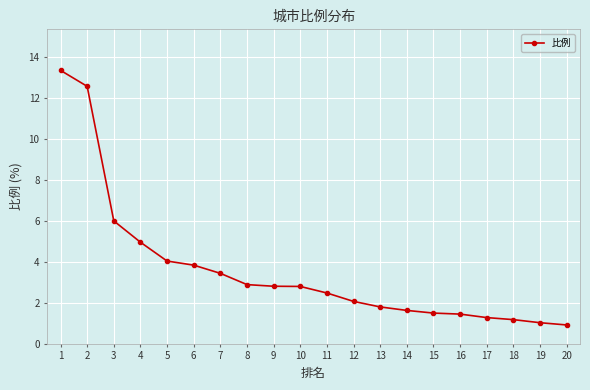

The chart shows a value of 1.6 at 20. True or false?

False